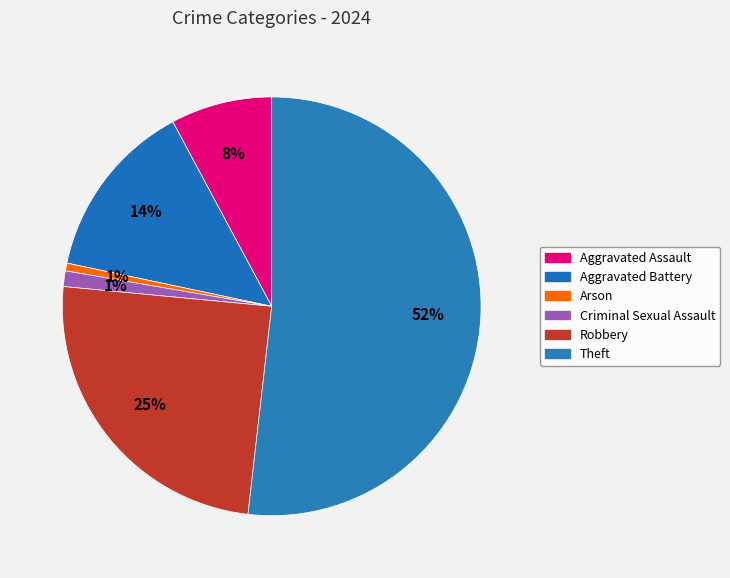

The Theft slice represents 52% of the pie. True or false?

True